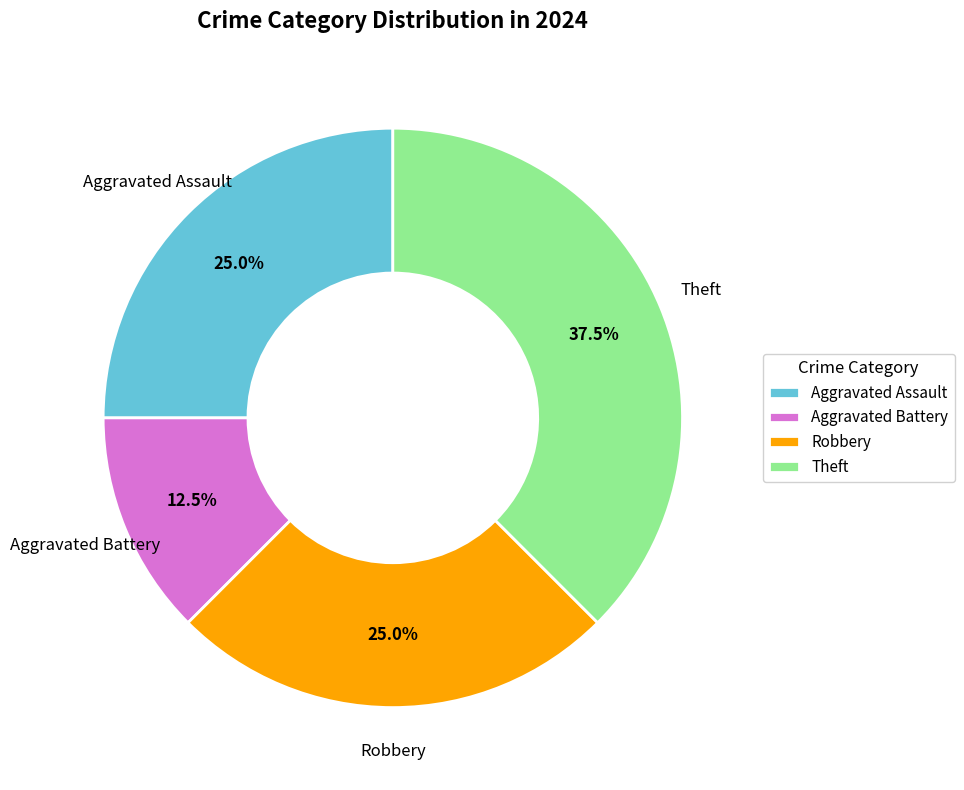

To the nearest percent, what is the difference between the largest and smallest slice percentages?

25%